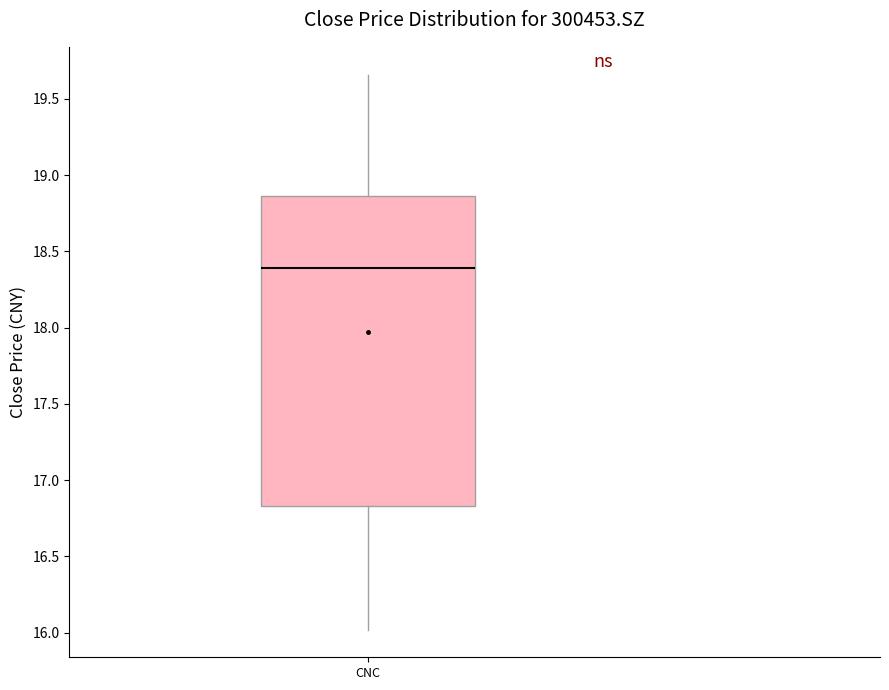

Transcribe this box plot: give where the median line is, the range the box spans, and where the two whiskers end, as read against the y-axis. The values are not printed on the chart, so give them approximately, as read against the axis.

median 18.40, box 16.85 to 18.85, whiskers 16.00 to 19.65